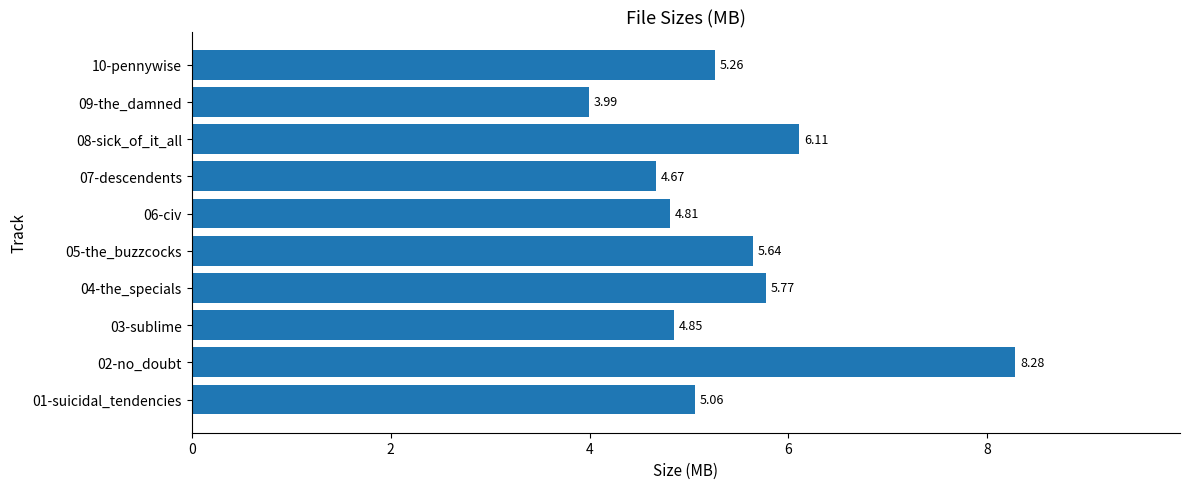

What is the sum of the values at 08-sick_of_it_all and 06-civ?

10.9